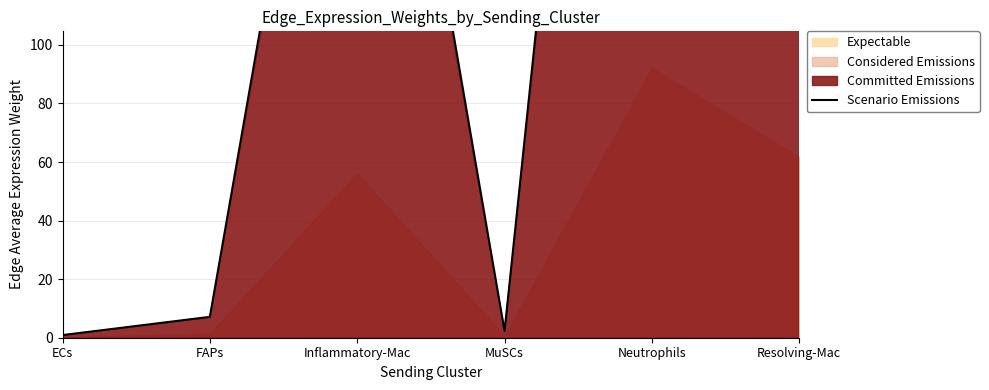

The value at Inflammatory-Mac is 505.2. True or false?

False